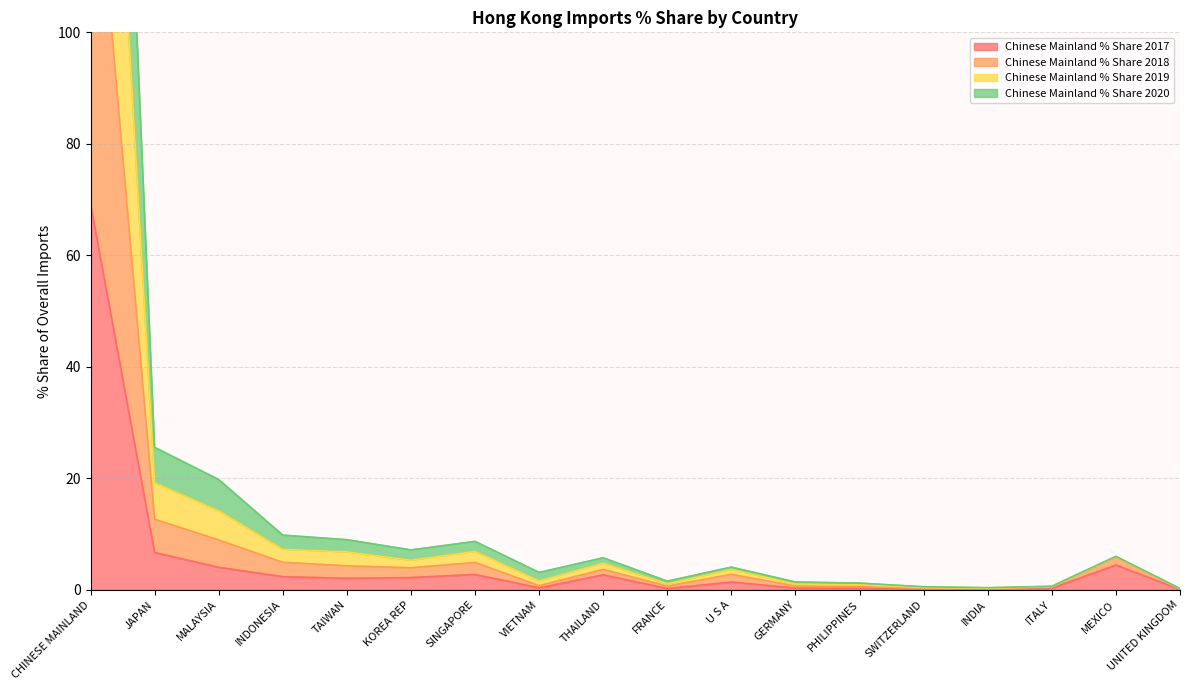

What is the total value across all series at CHINESE MAINLAND?

725.8